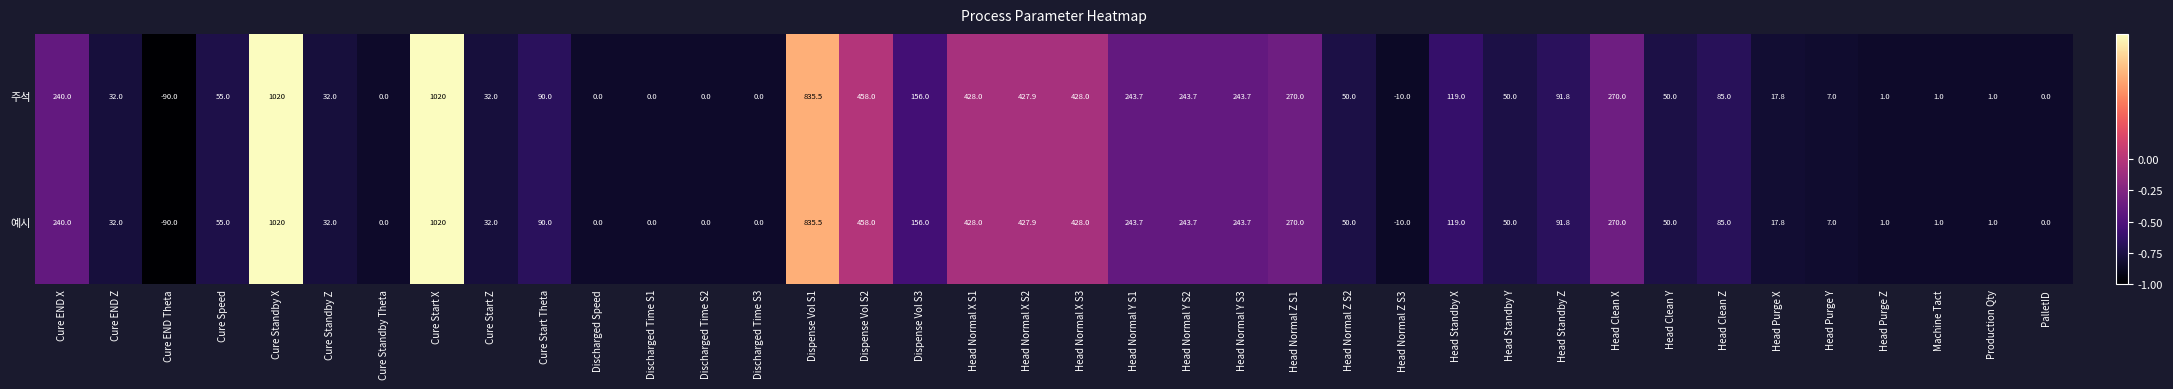

What is the difference between the maximum and minimum values in the 예시 series?

1110.0